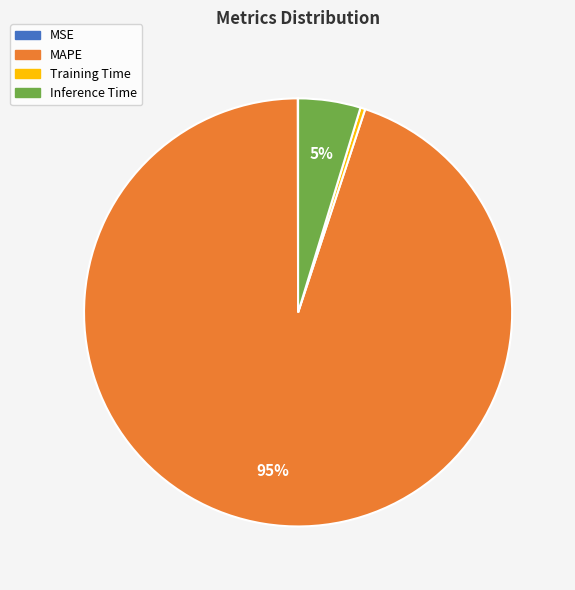

To the nearest percent, what is the average slice percentage?

25%